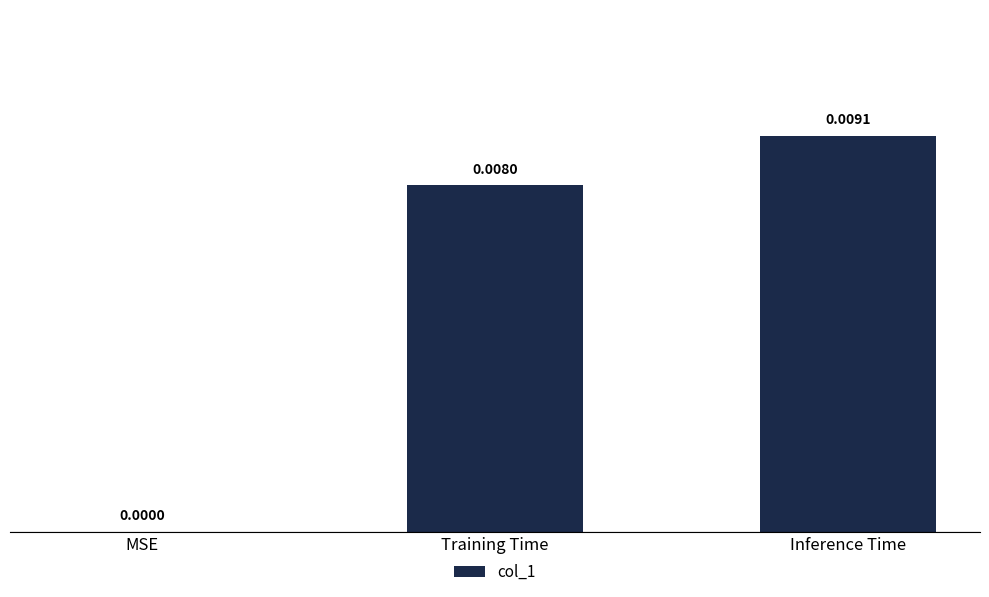

Does the chart contain stacked bars?

No